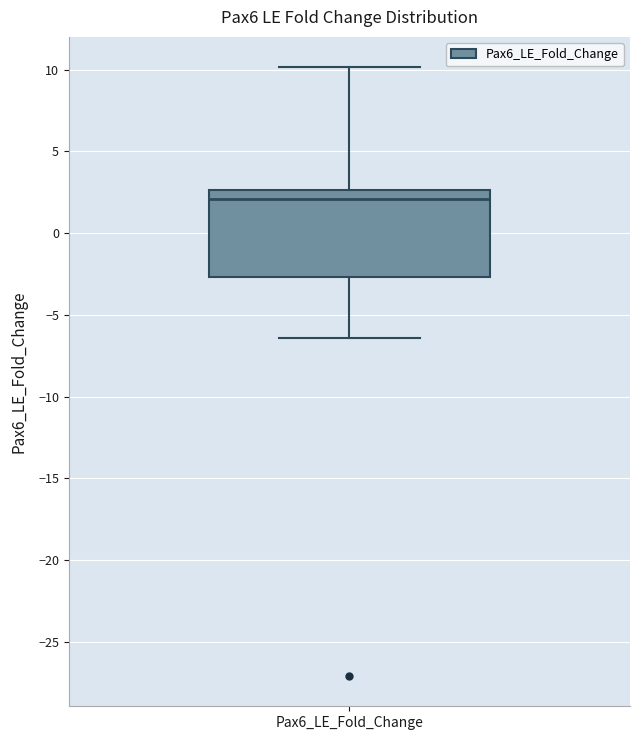

Where does the lower whisker of the box for Pax6_LE_Fold_Change end on the y-axis? The values are not printed on the chart, so give them approximately, as read against the axis.

-6.5